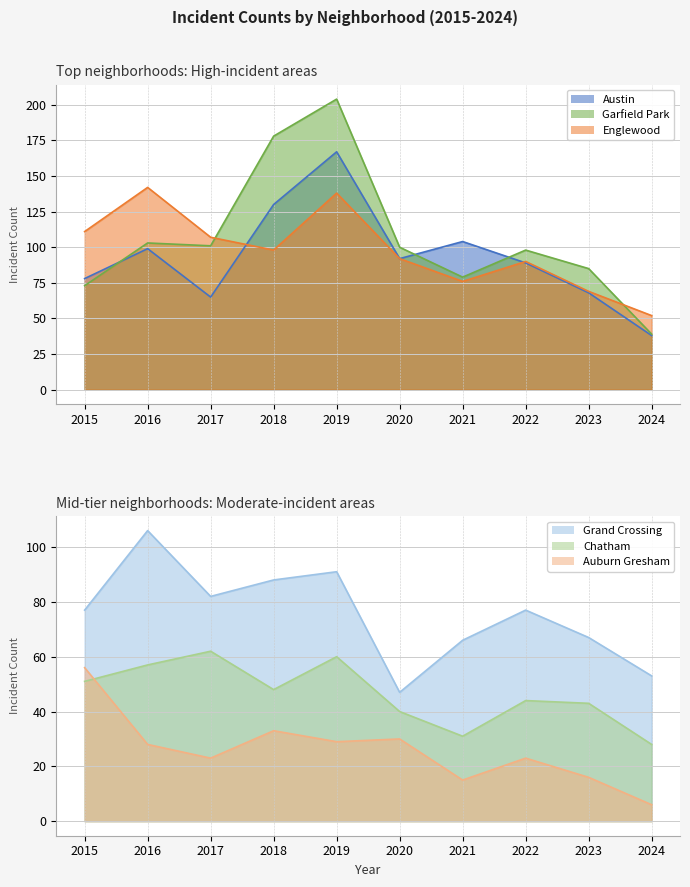

Rank the series by their maximum value, from highest to lowest.

Garfield Park, Austin, Englewood, Grand Crossing, Chatham, Auburn Gresham